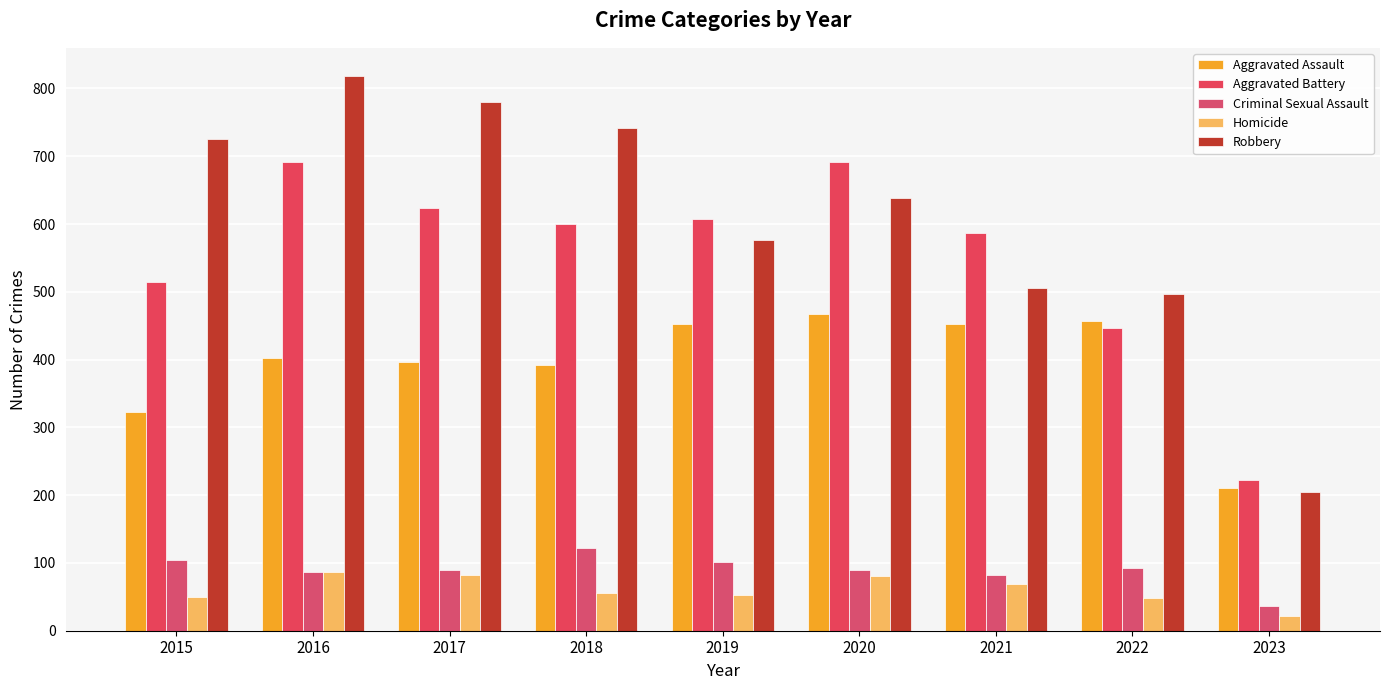

What is the difference between the Criminal Sexual Assault values at 2019 and 2022?

9